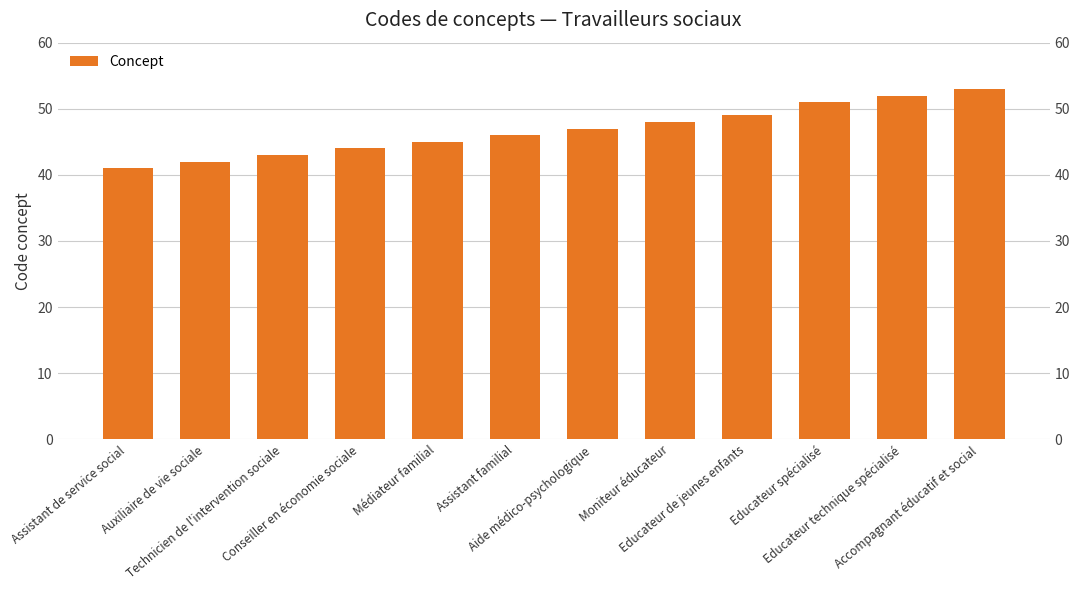

What position from the right is Assistant de service social?

12